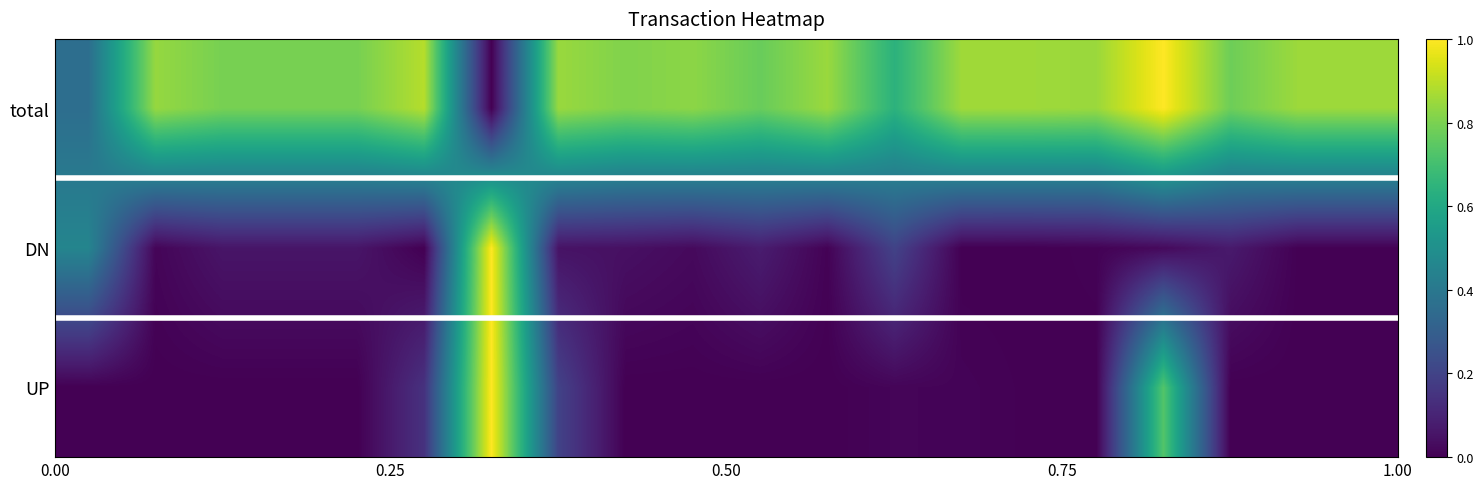

Reading left to right, transcribe all the data shown in this chart.

UP: 0.0	0.0	0.0	0.0	0.0	0.1	1.0	0.2	0.0	0.0	0.0	0.0	0.0	0.0	0.0	0.0	0.7	0.0	0.0	0.0
DN: 0.5	0.0	0.1	0.1	0.1	0.0	1.0	0.0	0.0	0.0	0.1	0.0	0.2	0.0	0.0	0.0	0.0	0.1	0.0	0.0
total: 0.4	0.8	0.8	0.8	0.8	0.9	0.0	0.8	0.8	0.8	0.8	0.8	0.6	0.9	0.9	0.8	1.0	0.8	0.9	0.9